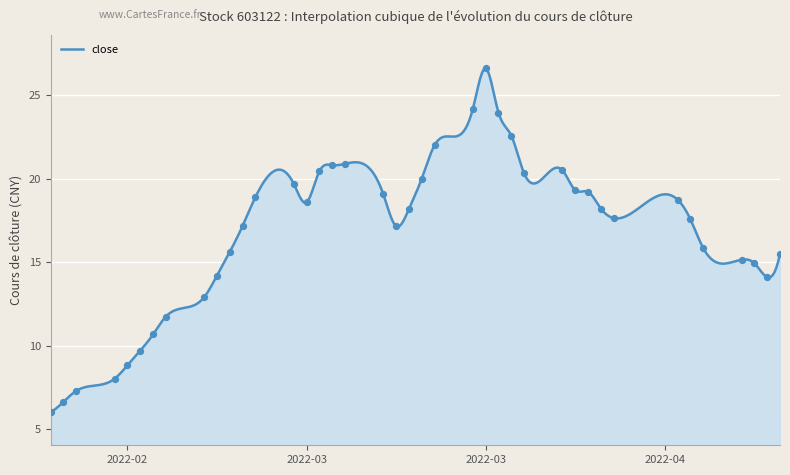

What is the smallest value displayed?

6.0